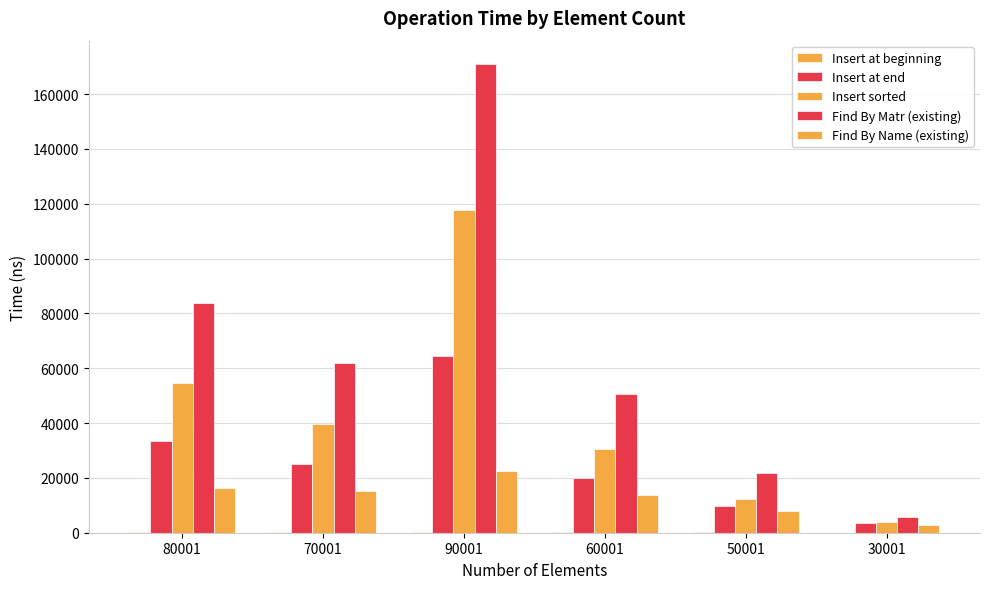

At which label does Insert at end first exceed 25237?

80001